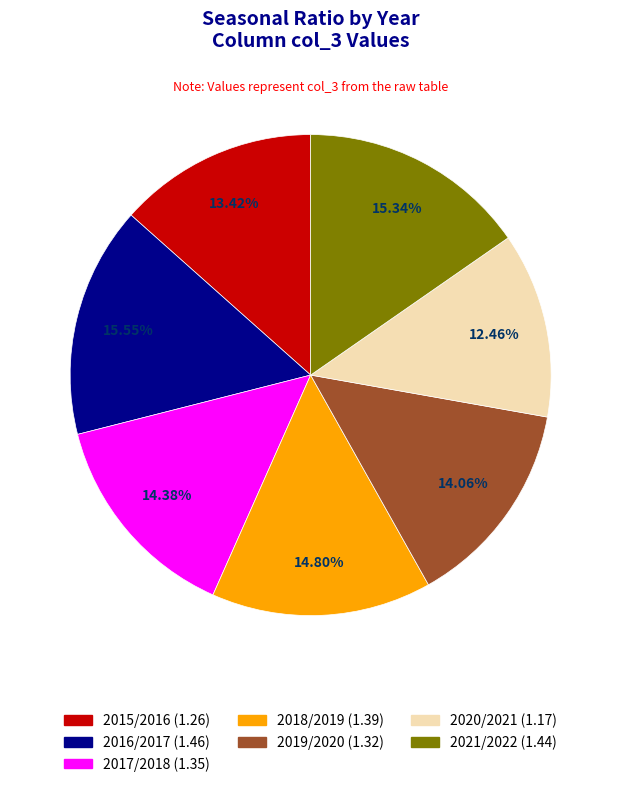

How many slices are in this pie chart?

7